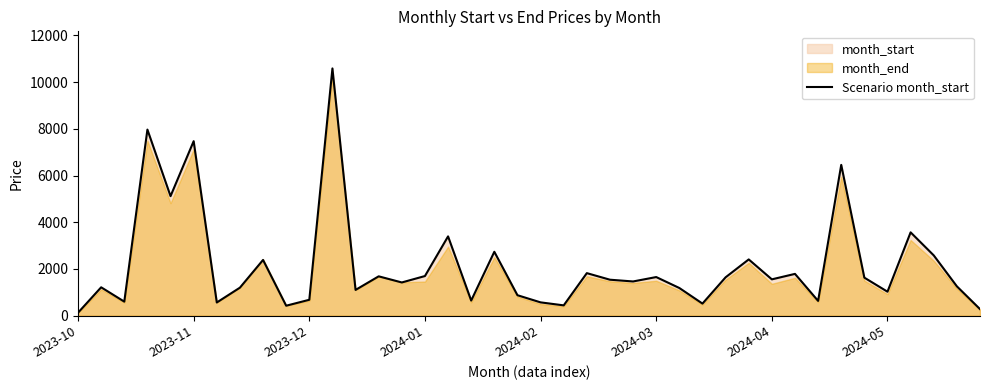

What is the sum of the values at 18 and 22?

4560.0